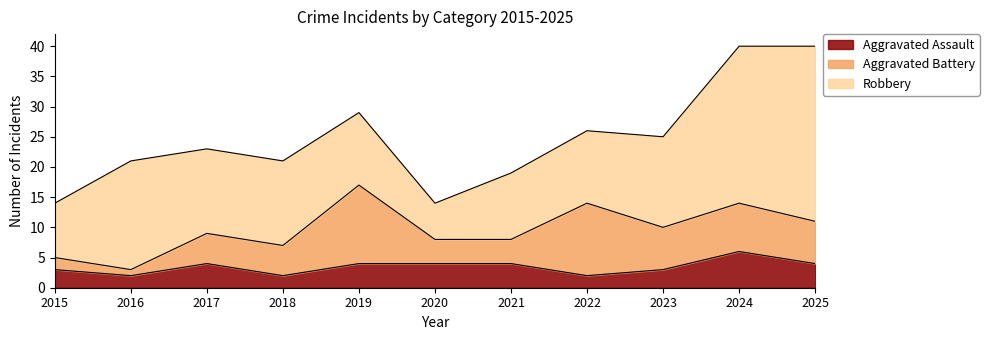

True or false: Robbery has a value of 18 at 2016.

True